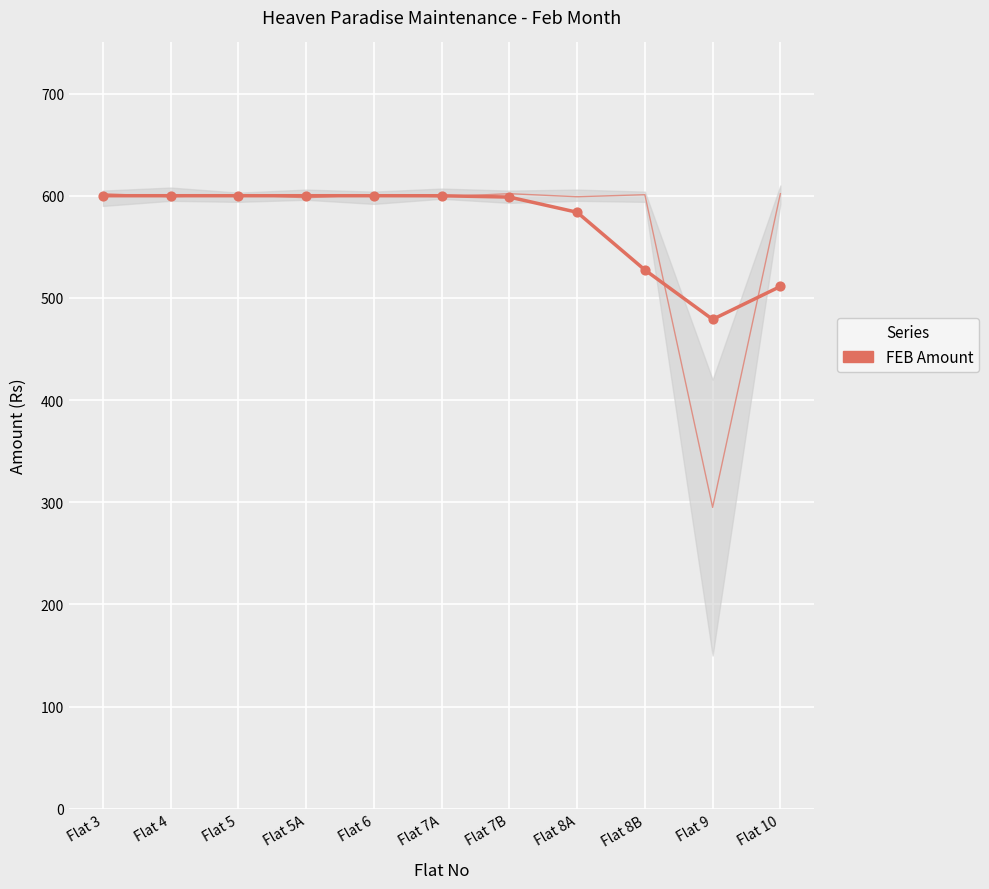

What is the ratio of the value at Flat 4 to the value at Flat 9?

1.3